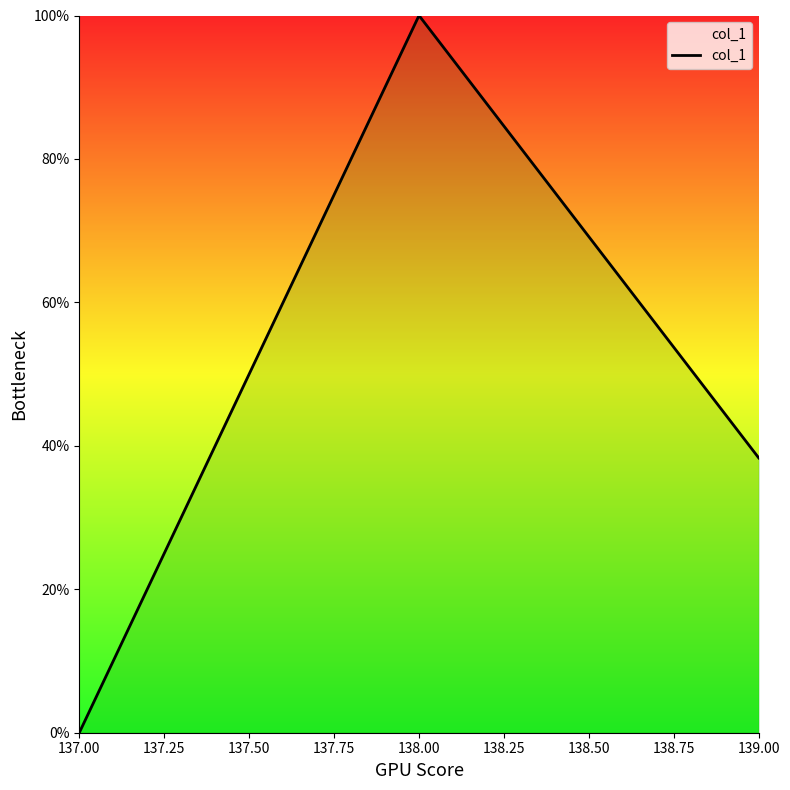

How many values are below 38?

1